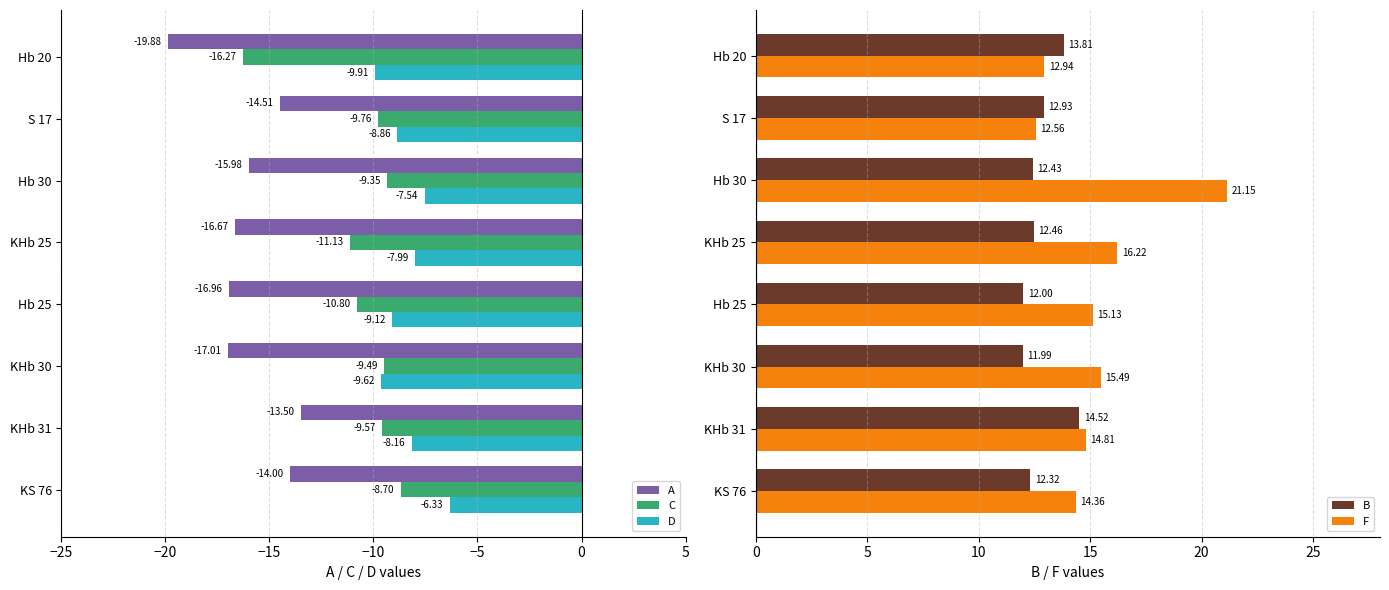

Which series has the largest total across all categories?

F